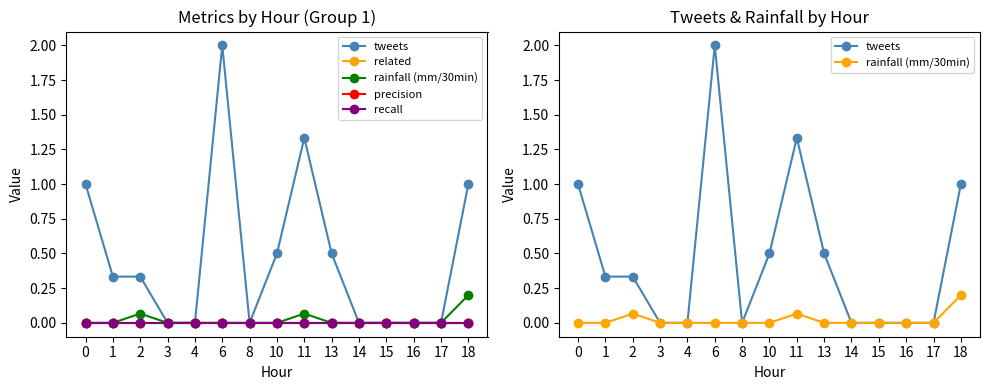

At how many categories does at least one series exceed 0?

8